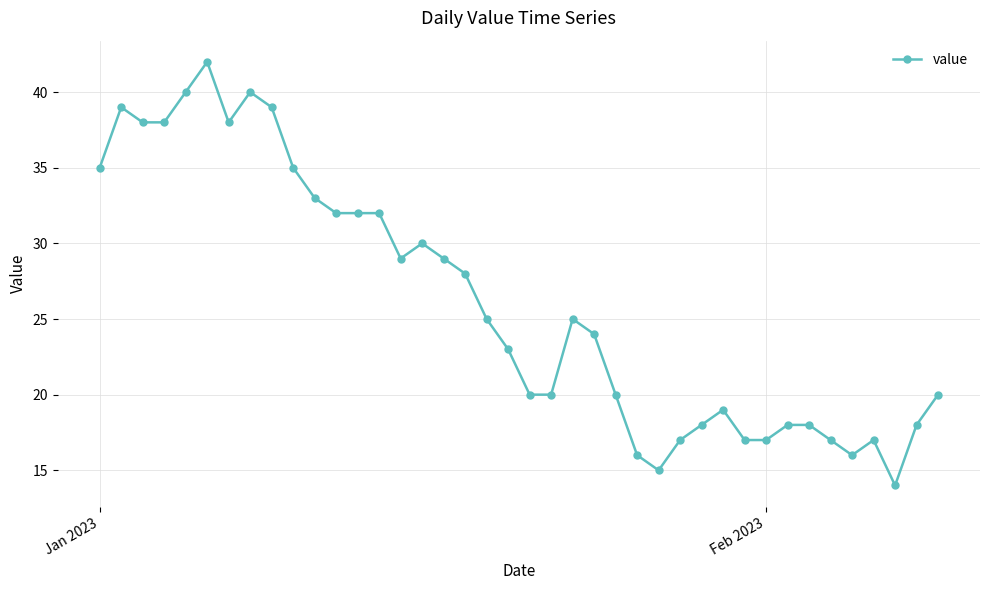

How many distinct data groups are displayed?

1